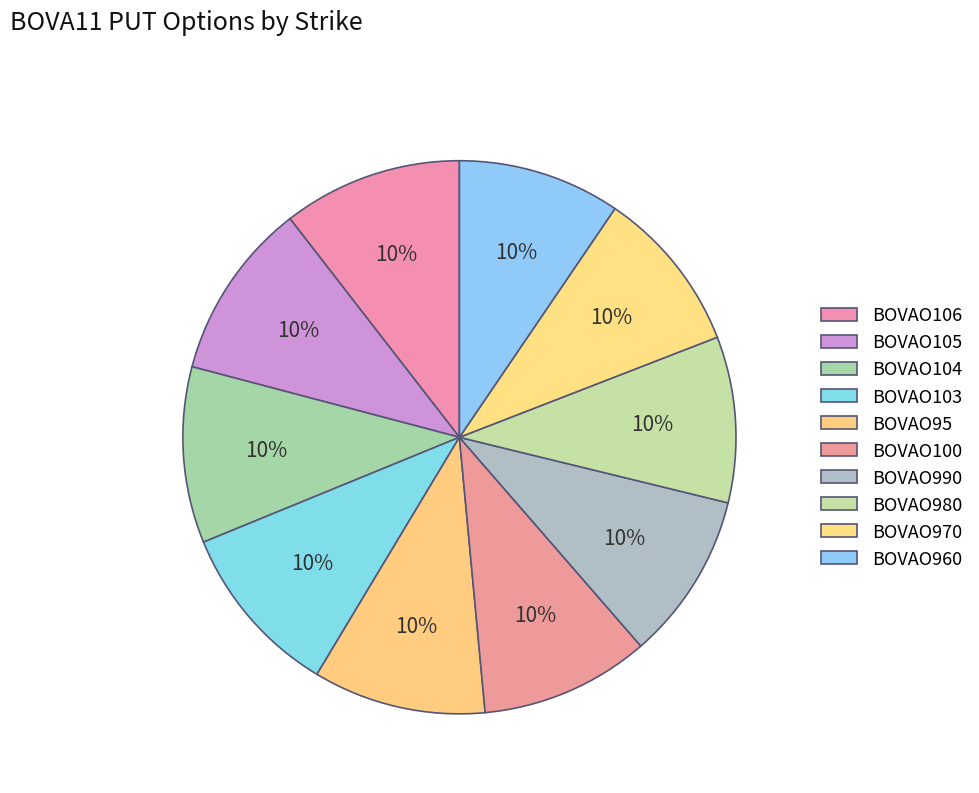

Is it true that BOVAO95 is 10% of the pie?

True